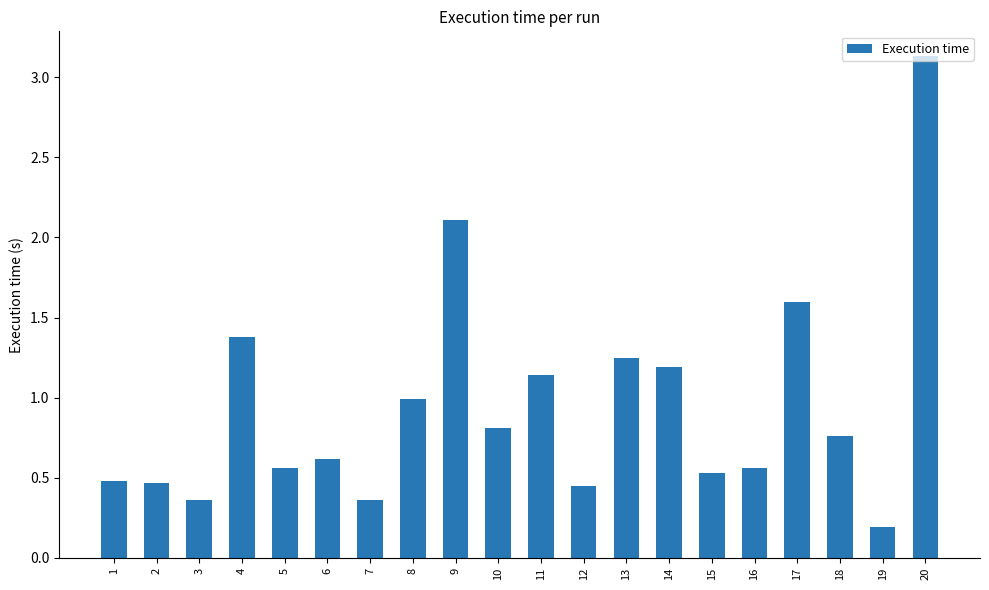

What is the approximate value at 4?

1.4